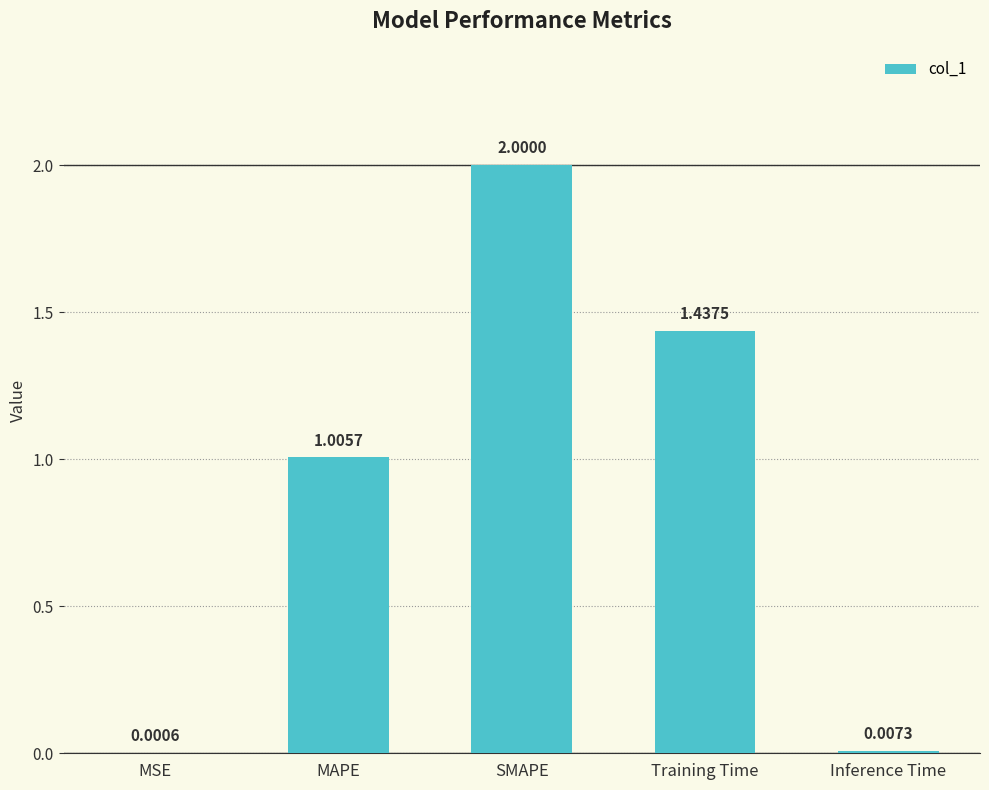

What is the ratio of the value at Training Time to the value at SMAPE?

0.7